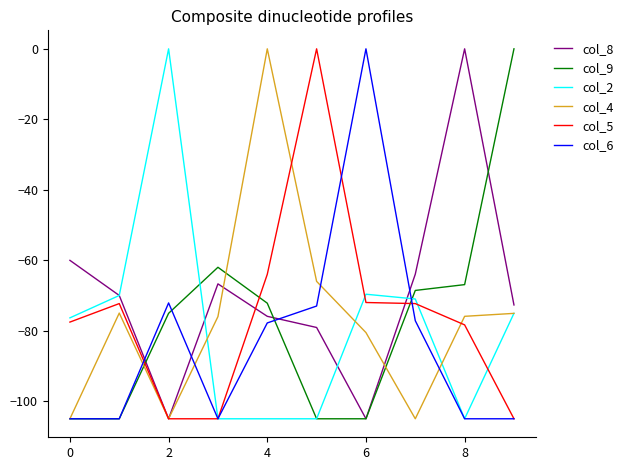

After their last crossing, which series has the higher values: col_9 or col_5?

col_9